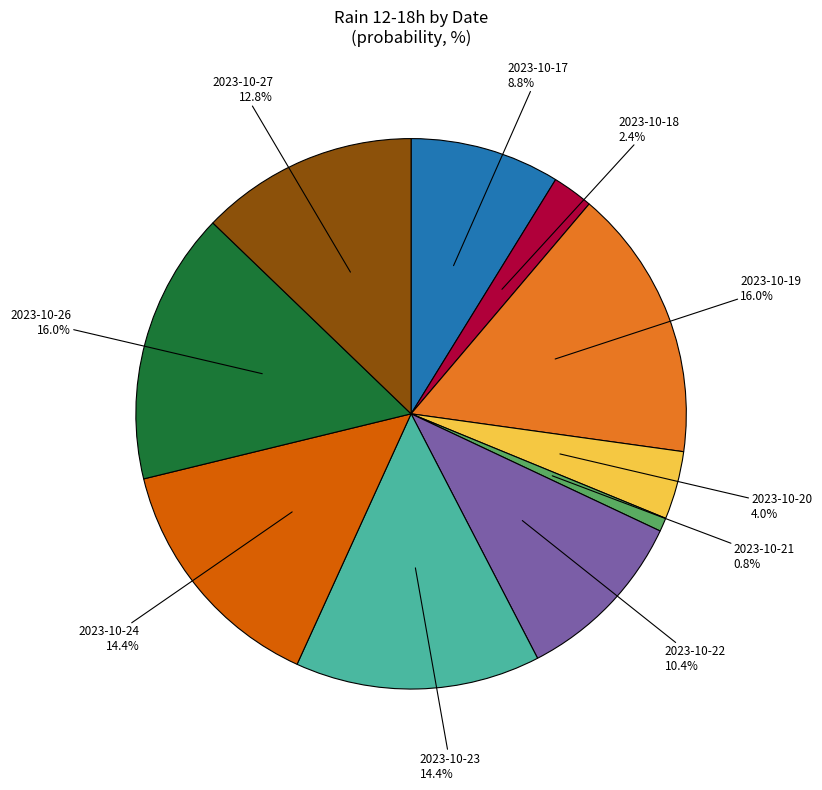

How many segments does this pie chart have?

10